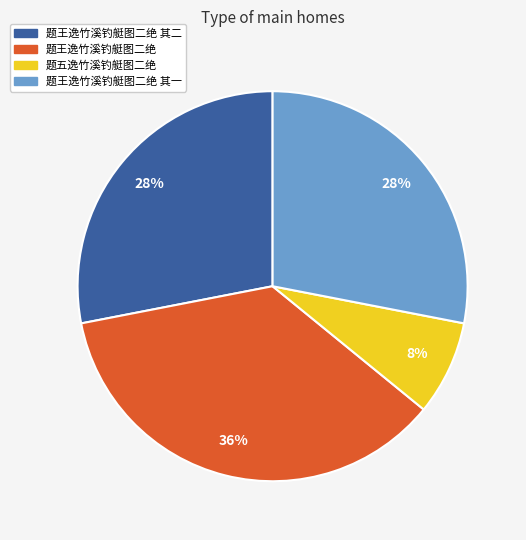

Which slice is the largest?

题王逸竹溪钓艇图二绝